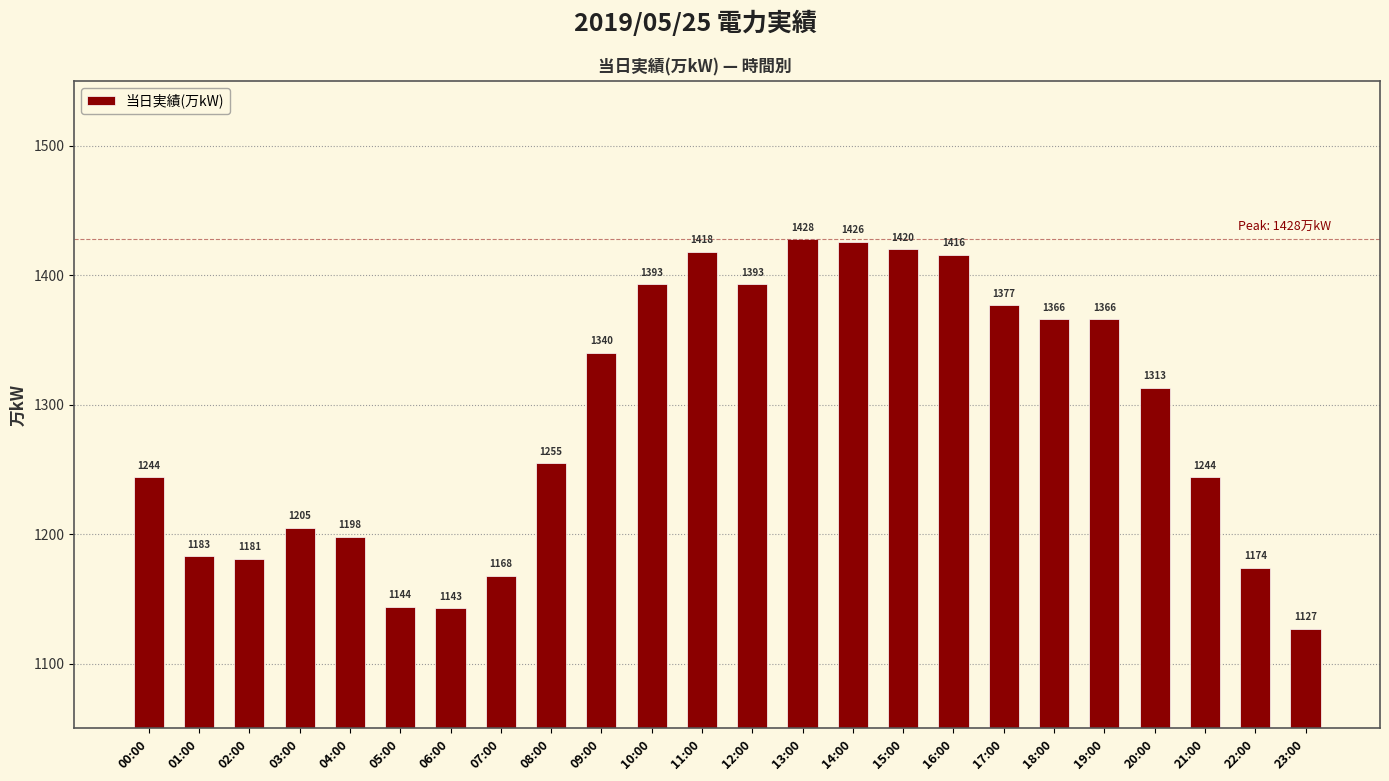

What is the ratio of the value at 08:00 to the value at 16:00?

0.9